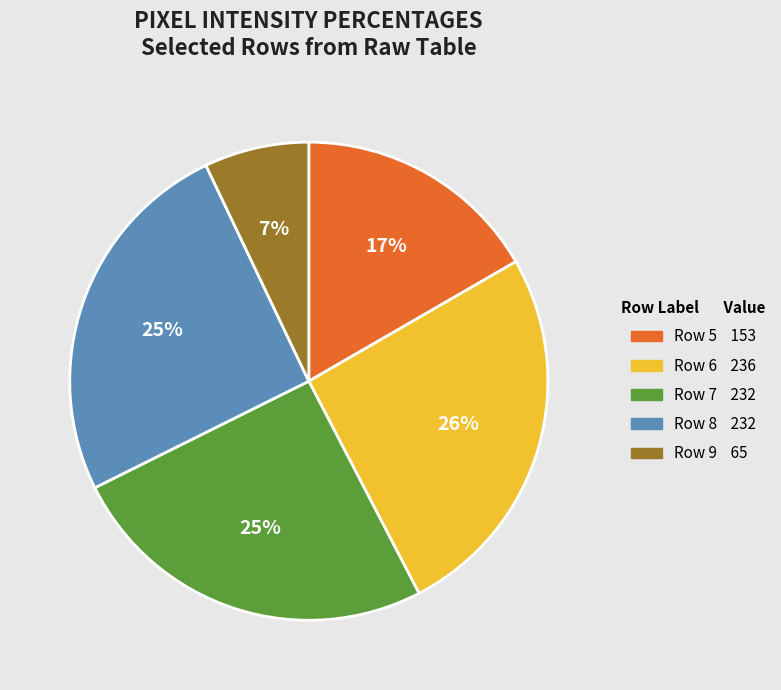

Is it true that Row 6 is 35% of the pie?

False